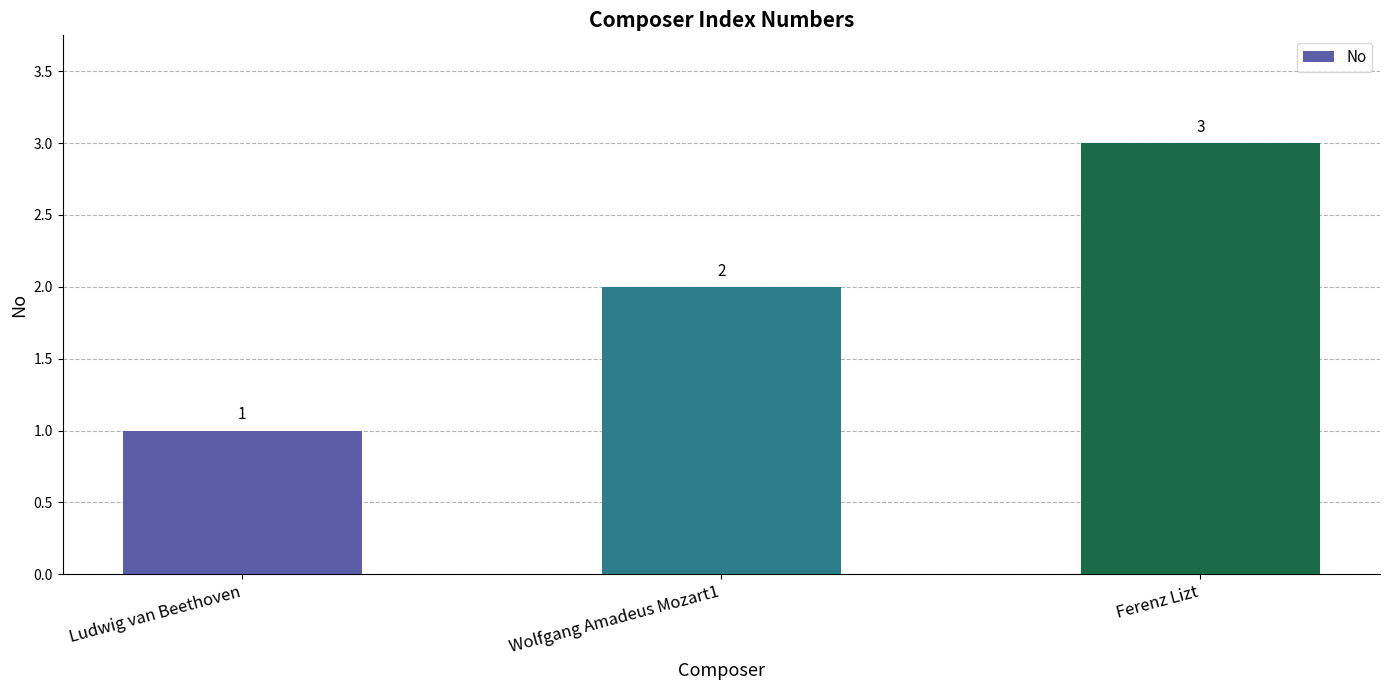

List the labels in order of value, largest first.

Ferenz Lizt, Wolfgang Amadeus Mozart1, Ludwig van Beethoven